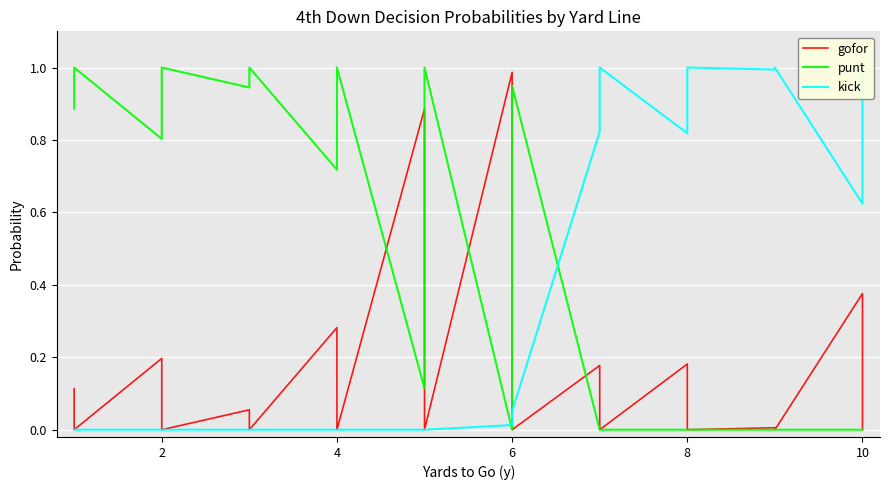

Is it true that gofor equals 0.4 at 35?

False